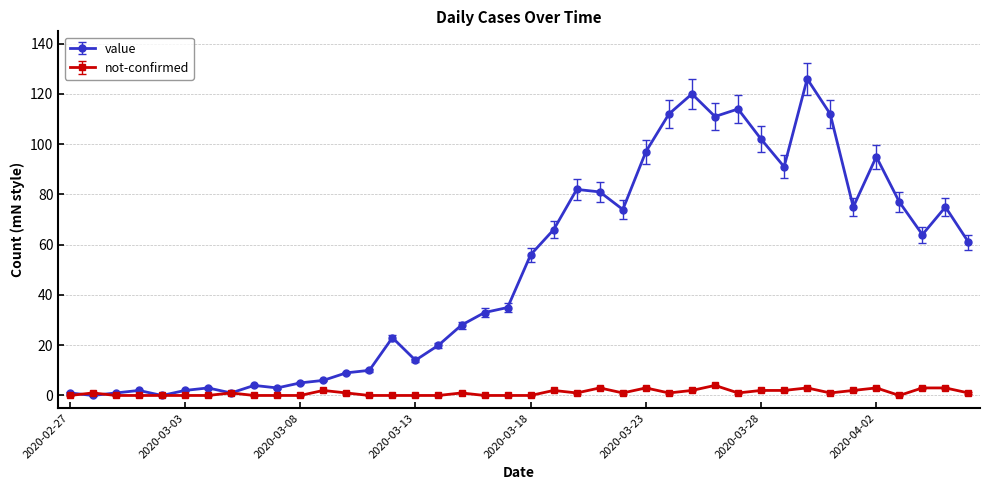

Reading left to right, list all the values displayed in this chart.

value: 1	0	1	2	0	2	3	1	4	3	5	6	9	10	23	14	20	28	33	35	56	66	82	81	74	97	112	120	111	114	102	91	126	112	75	95	77	64	75	61
not-confirmed: 0	1	0	0	0	0	0	1	0	0	0	2	1	0	0	0	0	1	0	0	0	2	1	3	1	3	1	2	4	1	2	2	3	1	2	3	0	3	3	1